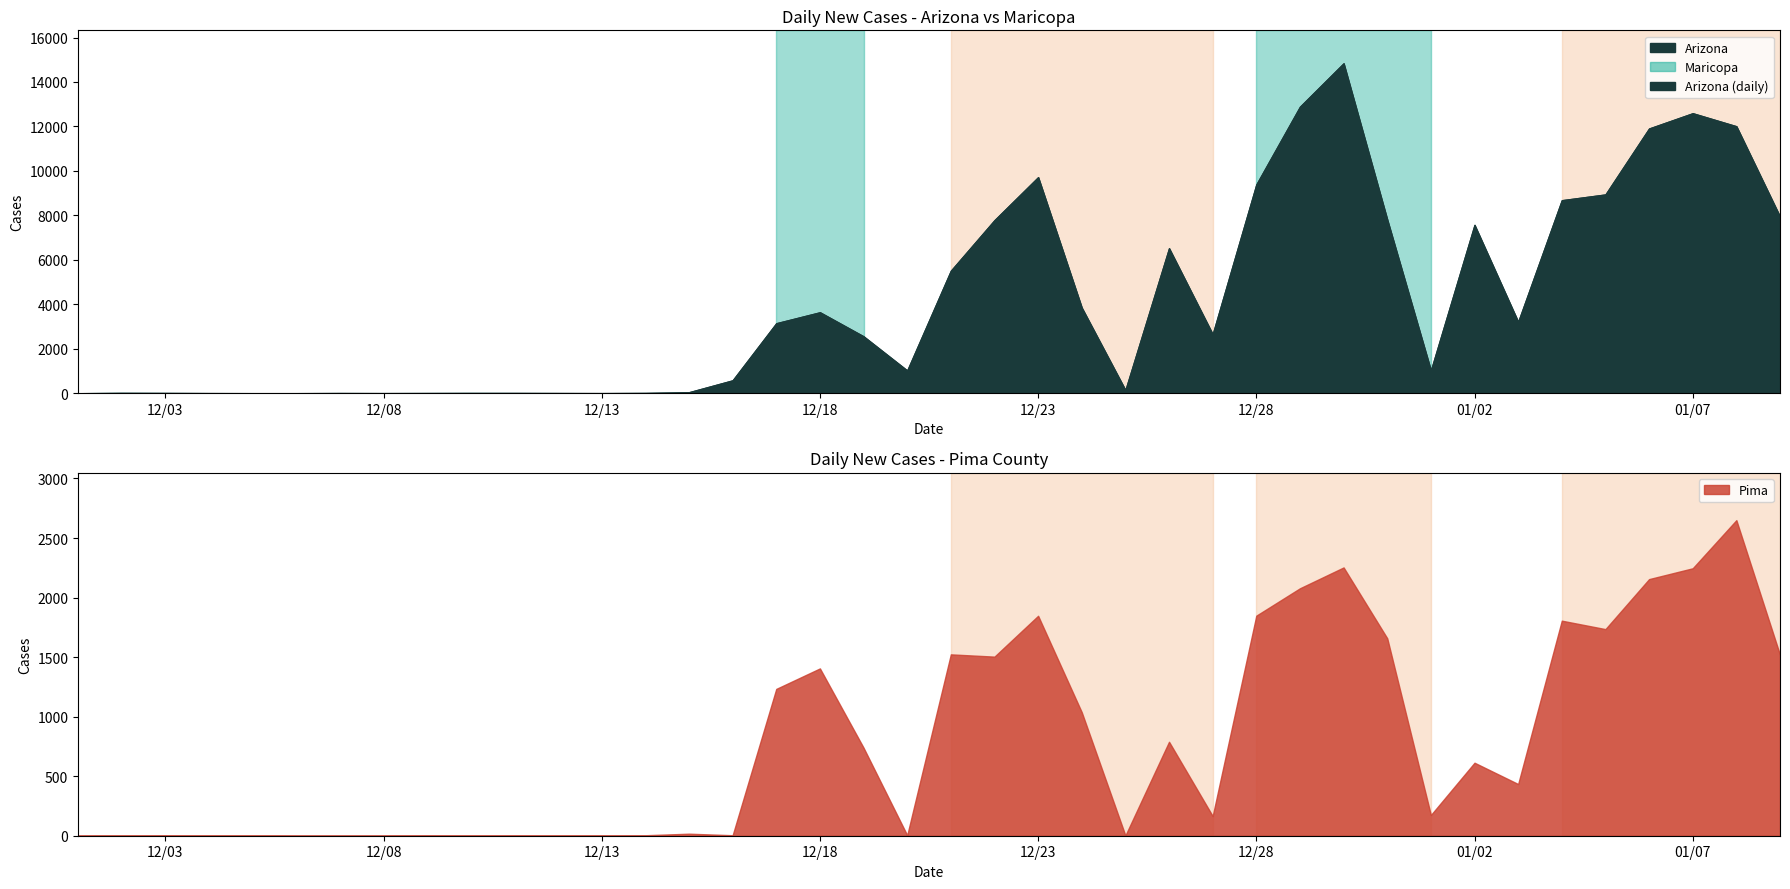

What is the value of the Arizona point at the 19th from the left?

2557